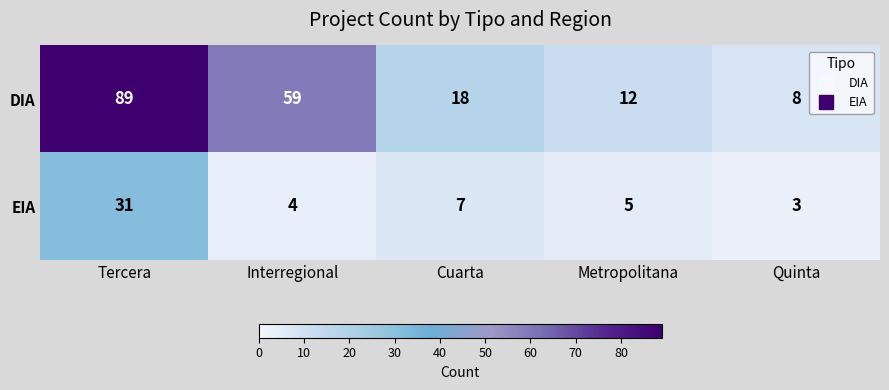

What is the total value across all series at Quinta?

11